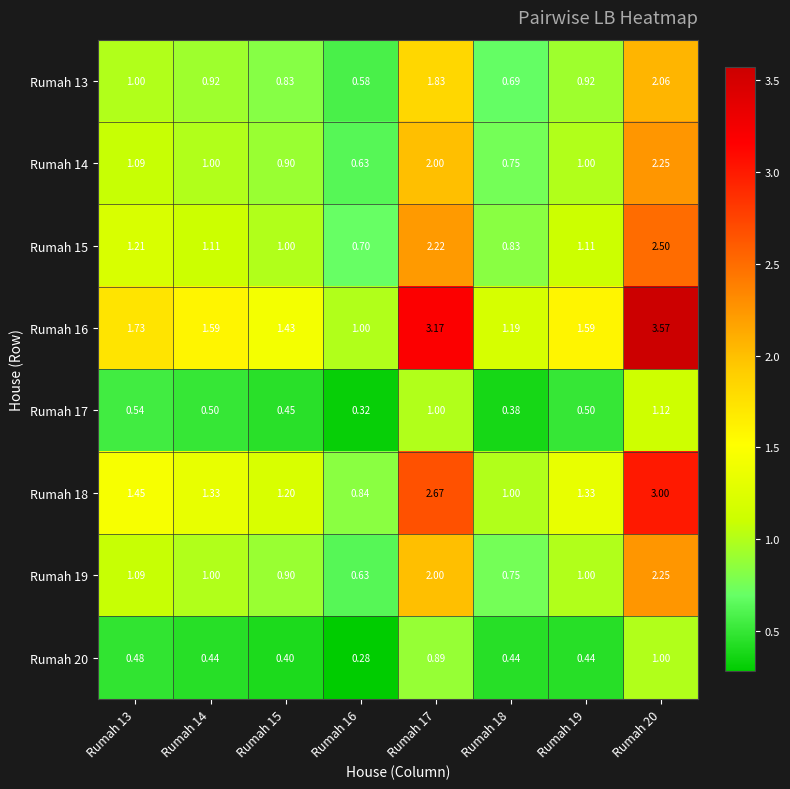

Is the value of Rumah 18 at Rumah 20 greater than the value of Rumah 13 at Rumah 20?

Yes